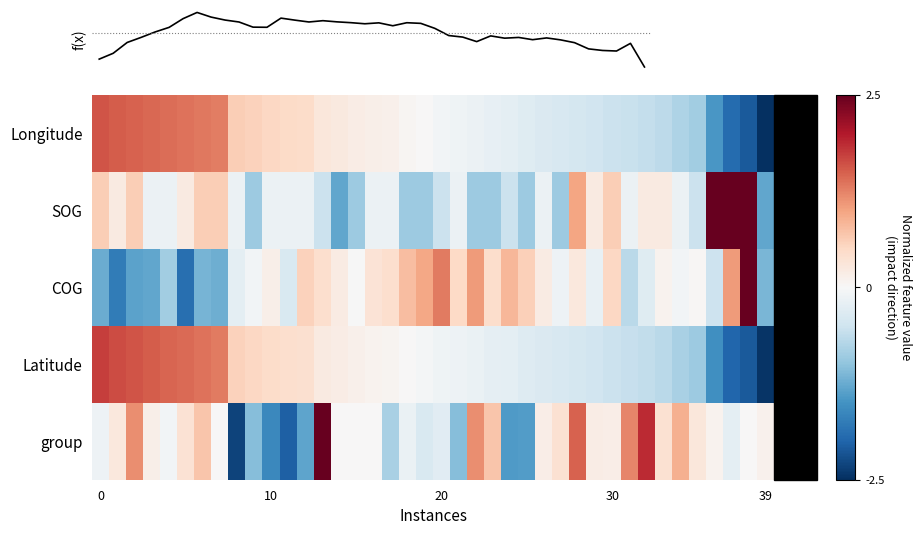

What is the total value across all series at 28?

2.4